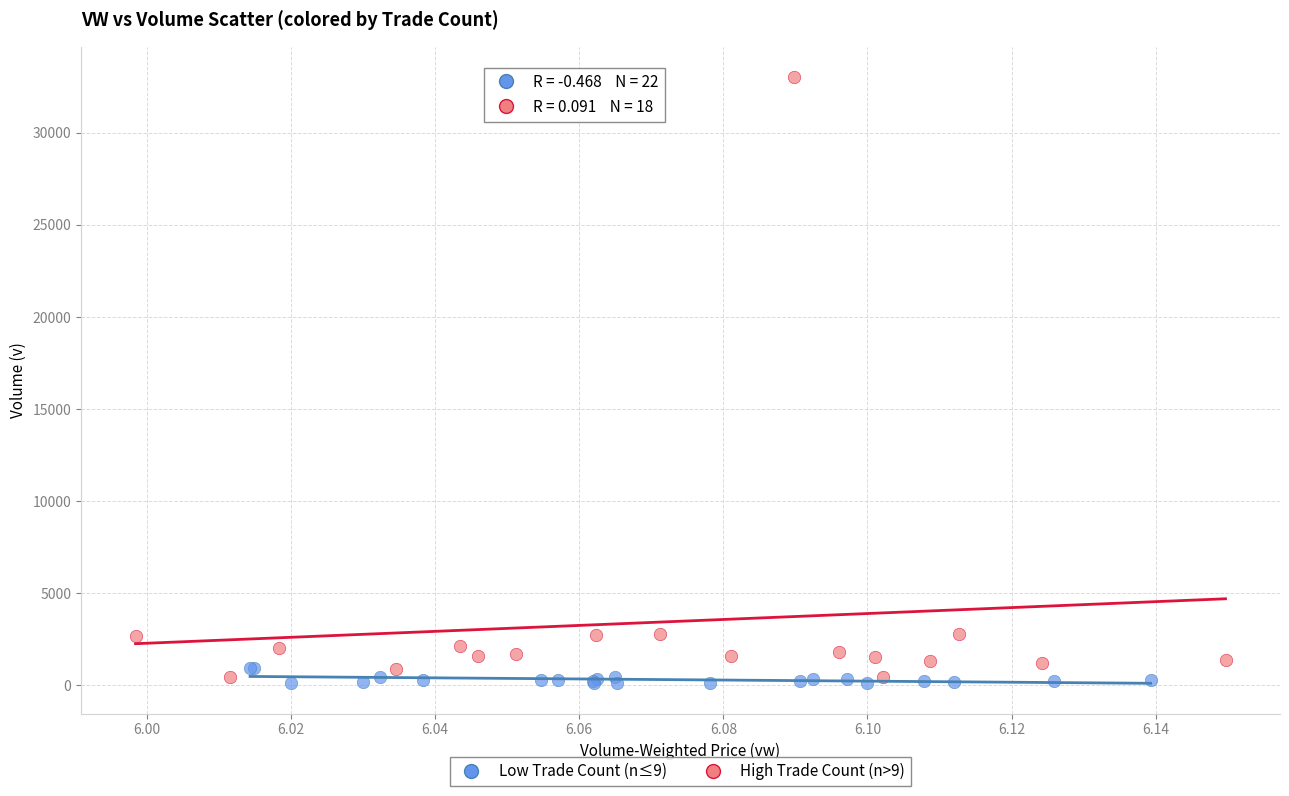

Which series has the widest spread of Y values?

High Trade Count (n>9)